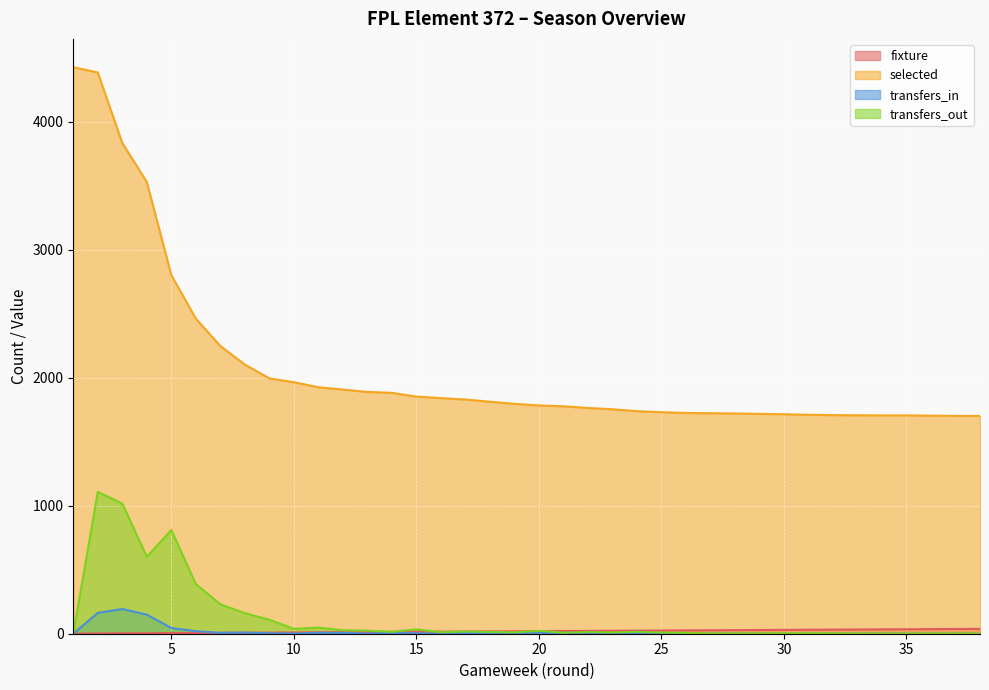

The value of selected at 1 is 7549. True or false?

False